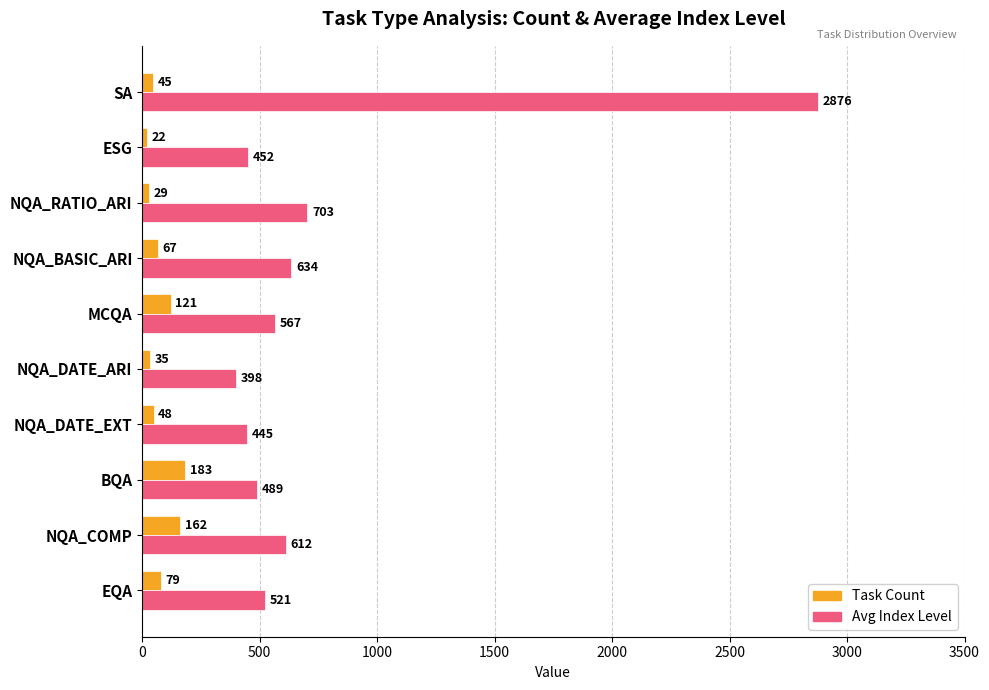

What is the maximum value for Task Count?

183